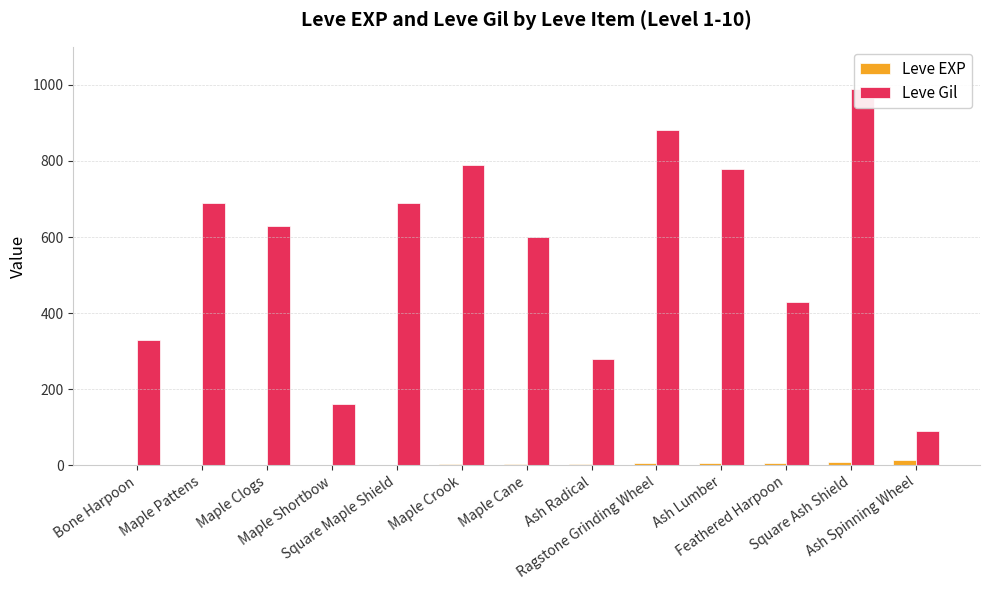

How many groups of bars are there?

13